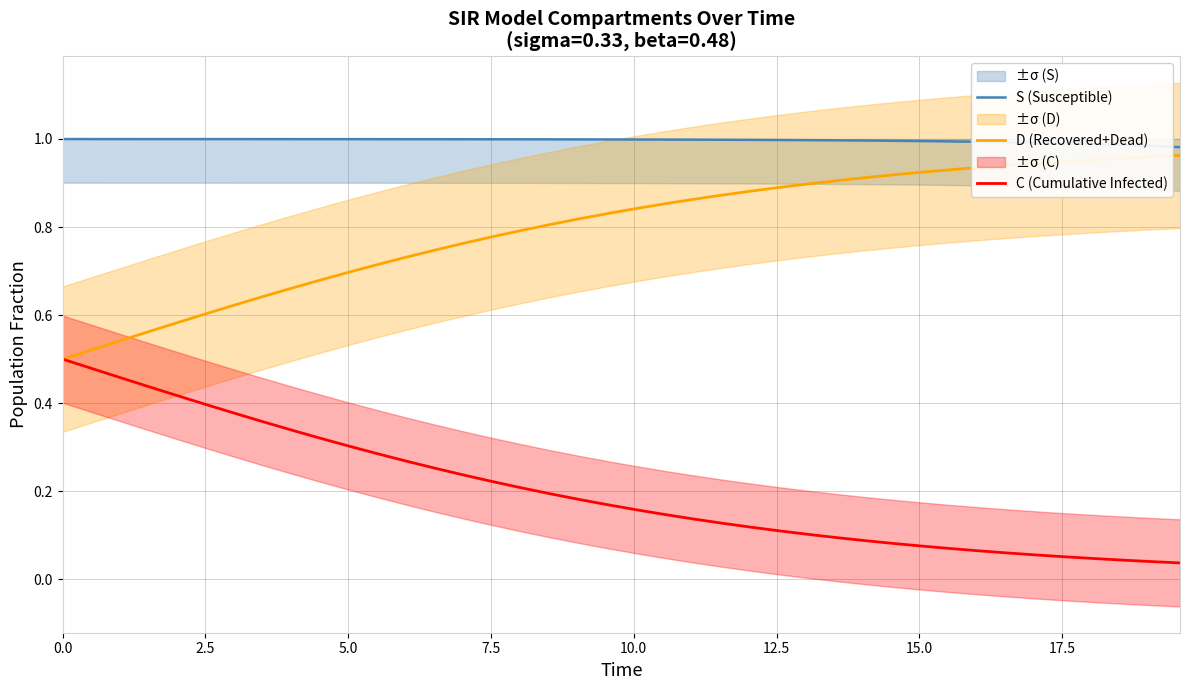

The S (Susceptible) series shows 1.6 at 17.5. True or false?

False